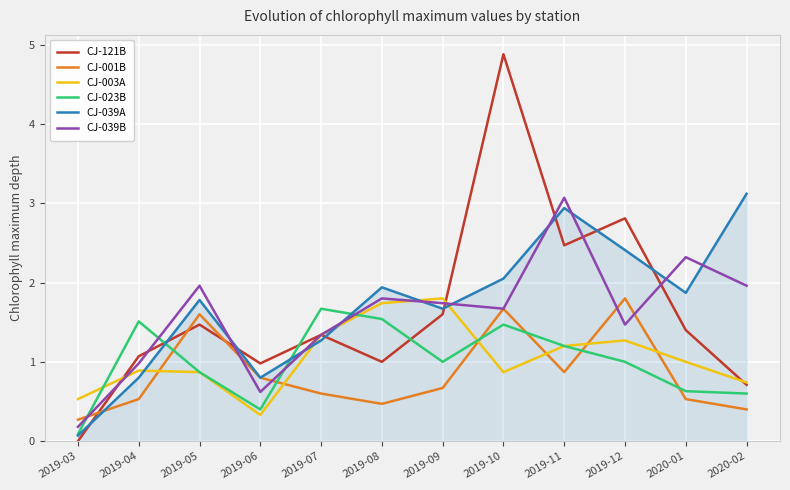

After their last crossing, which series has the higher values: CJ-039A or CJ-121B?

CJ-039A